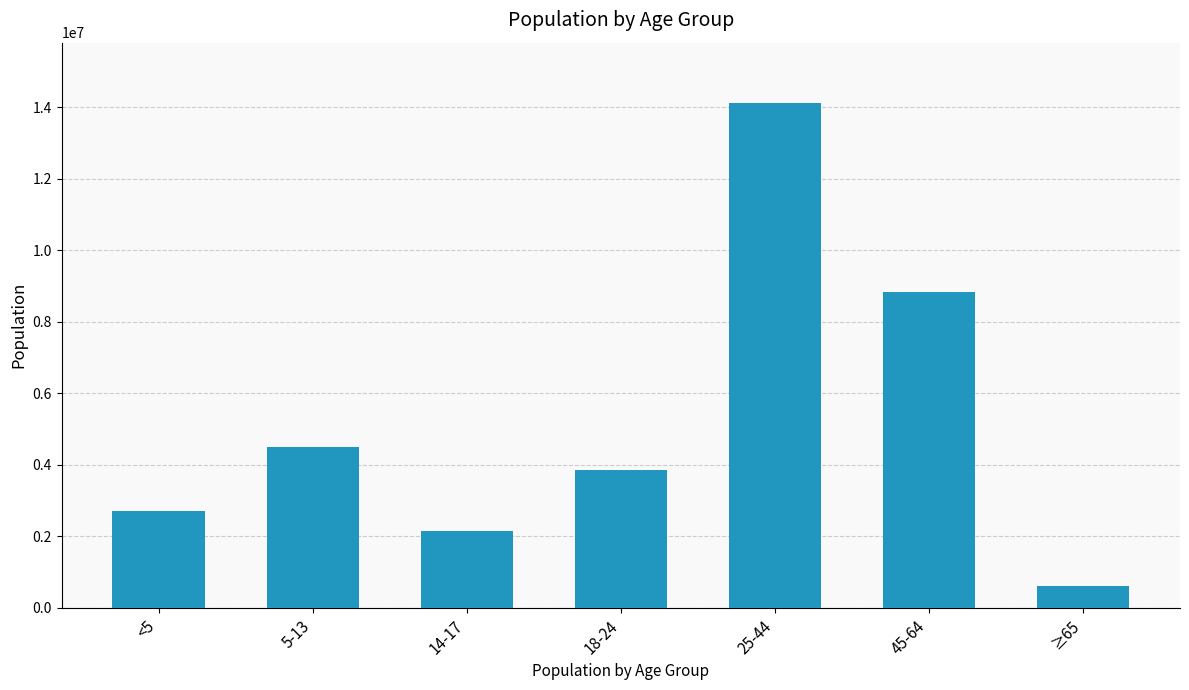

What is the difference between the maximum and second lowest values?

11946562